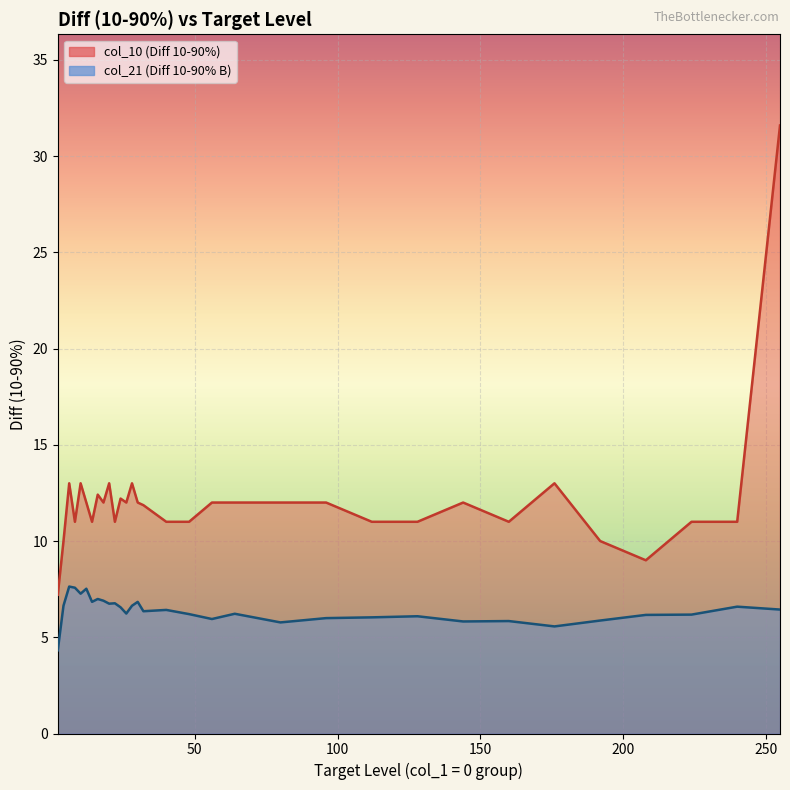

What is the difference between the second highest and minimum values in the col_21 (Diff 10-90% B) series?

3.3